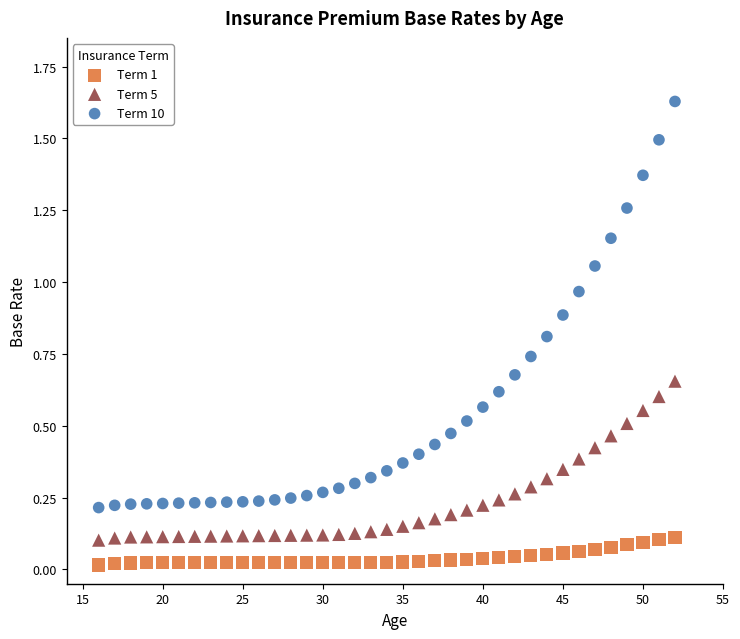

Across all data points, what is the range of X values (max minus min)?

36.0